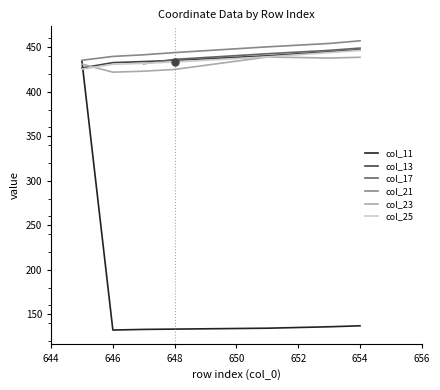

Which category has the lowest value in the col_17 series?

645